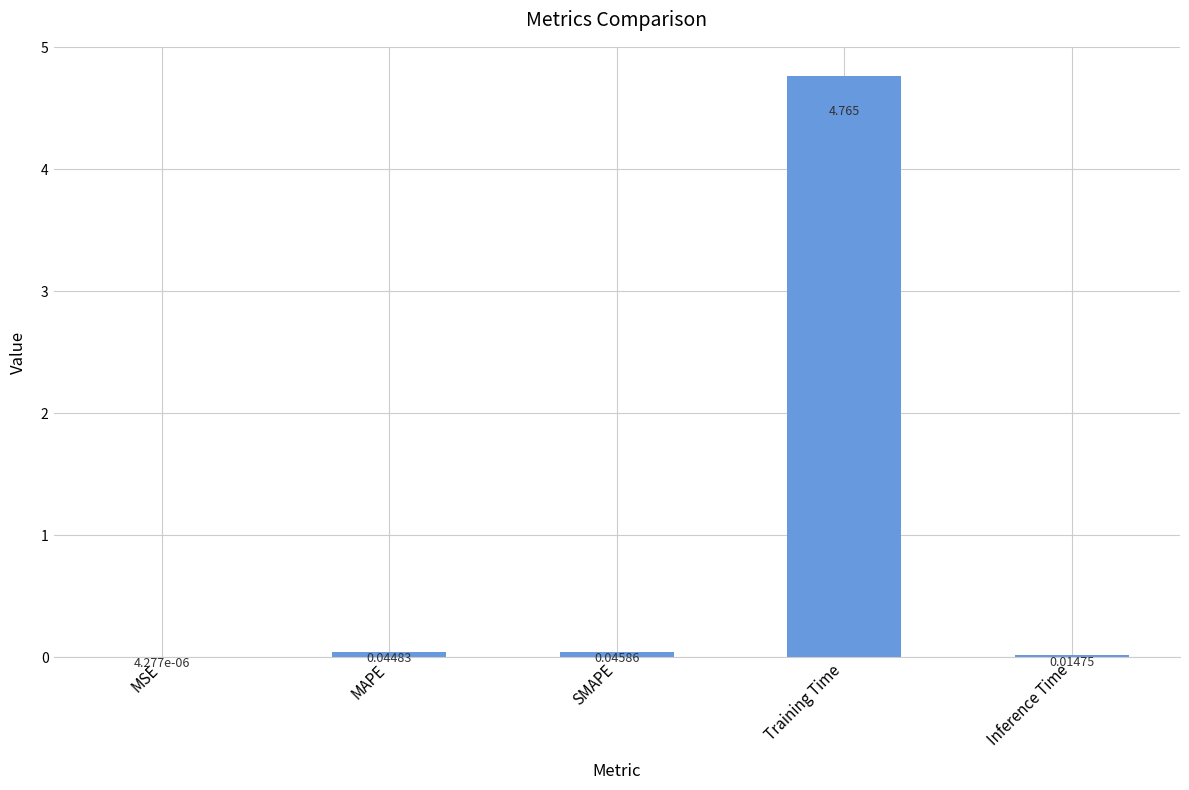

Which label corresponds to the largest value in the chart?

Training Time